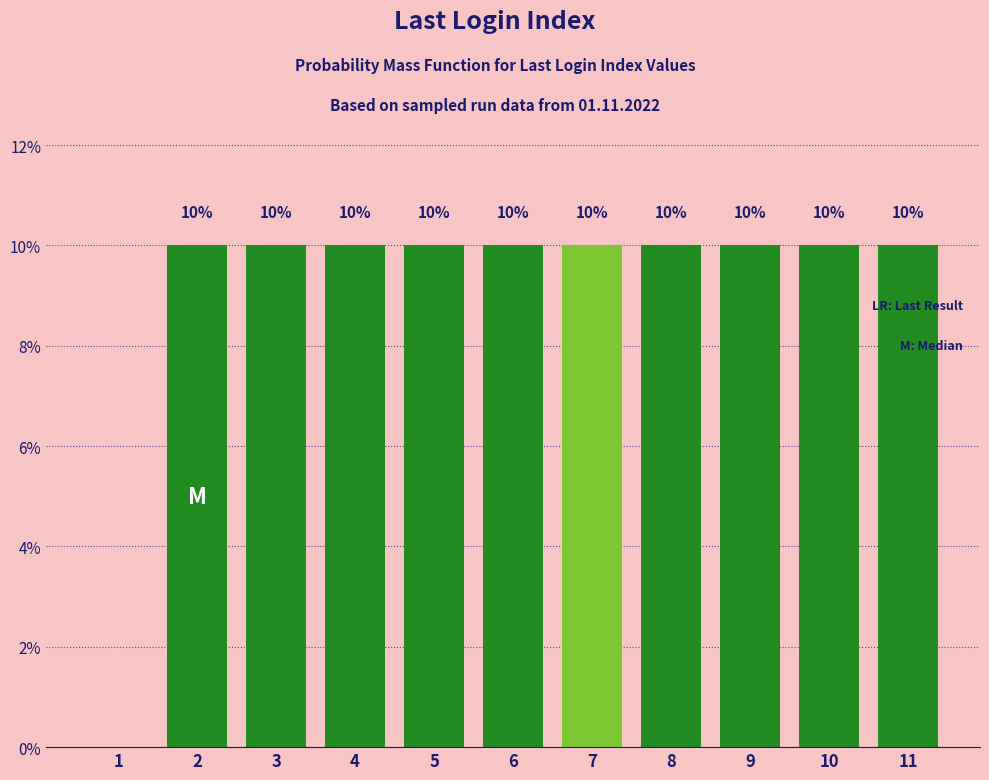

Reading left to right, transcribe all the data shown in this chart.

1=0	2=10	3=10	4=10	5=10	6=10	7=10	8=10	9=10	10=10	11=10